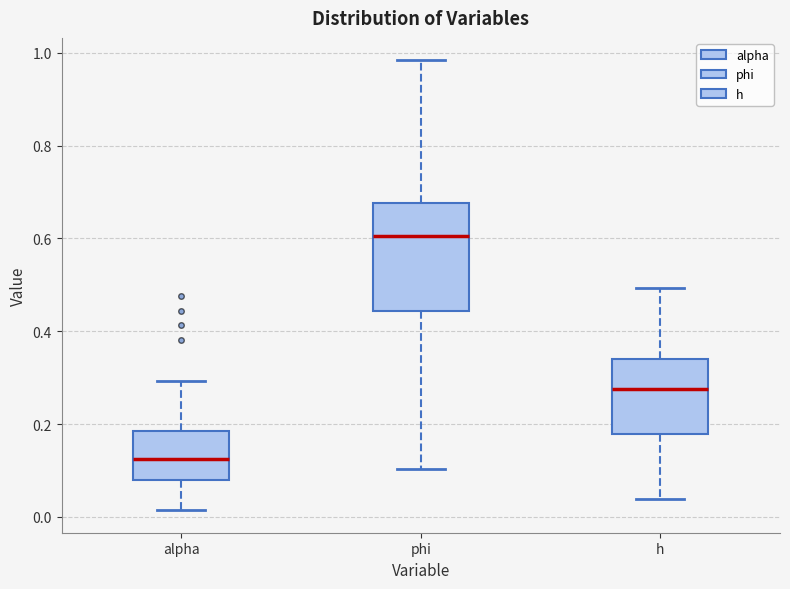

Which box's median line is the lowest?

alpha